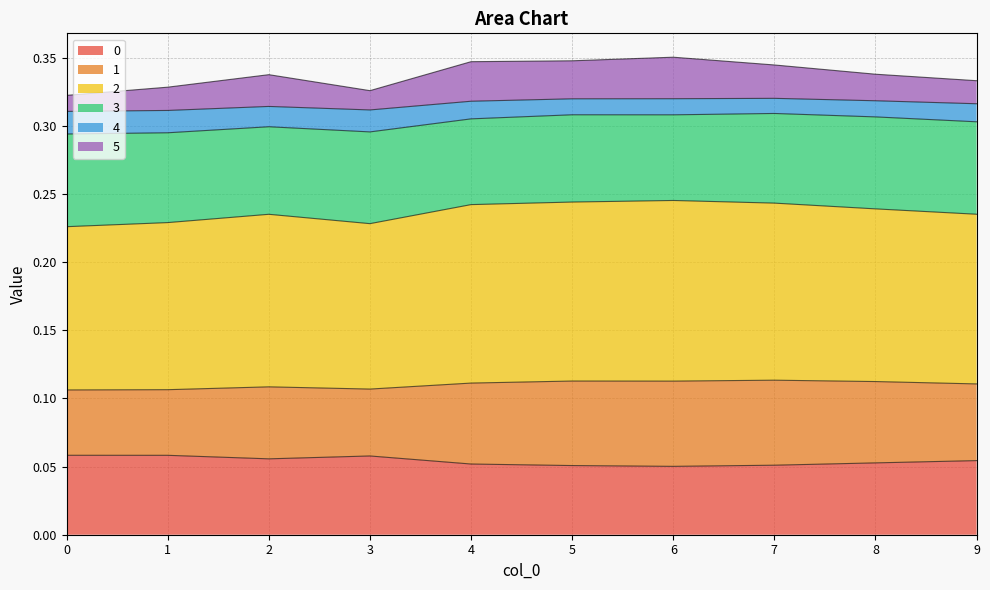

At which category does 2 reach its first local valley?

3